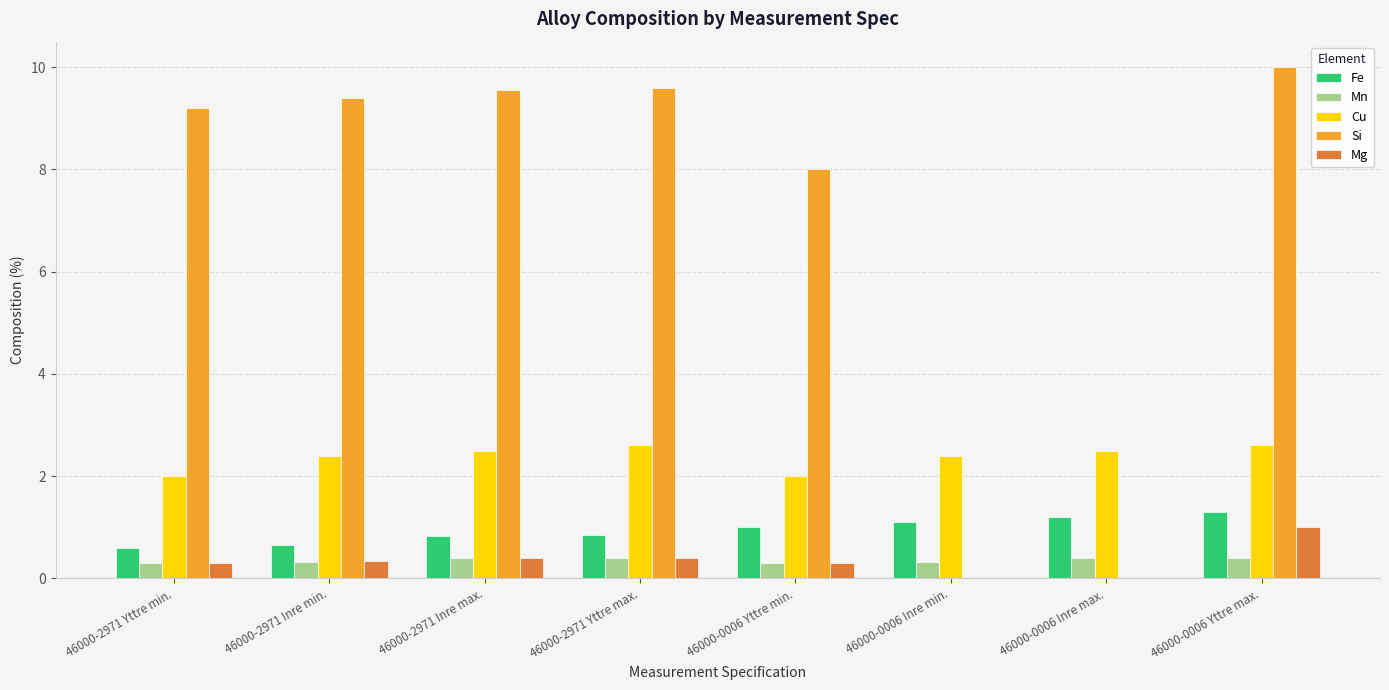

What is the total value across all series at 46000-2971 Inre min.?

13.1